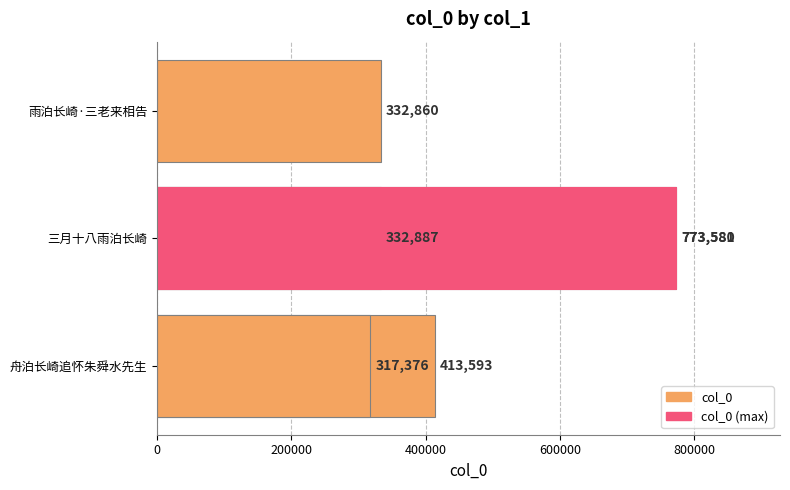

Does the chart contain stacked bars?

No